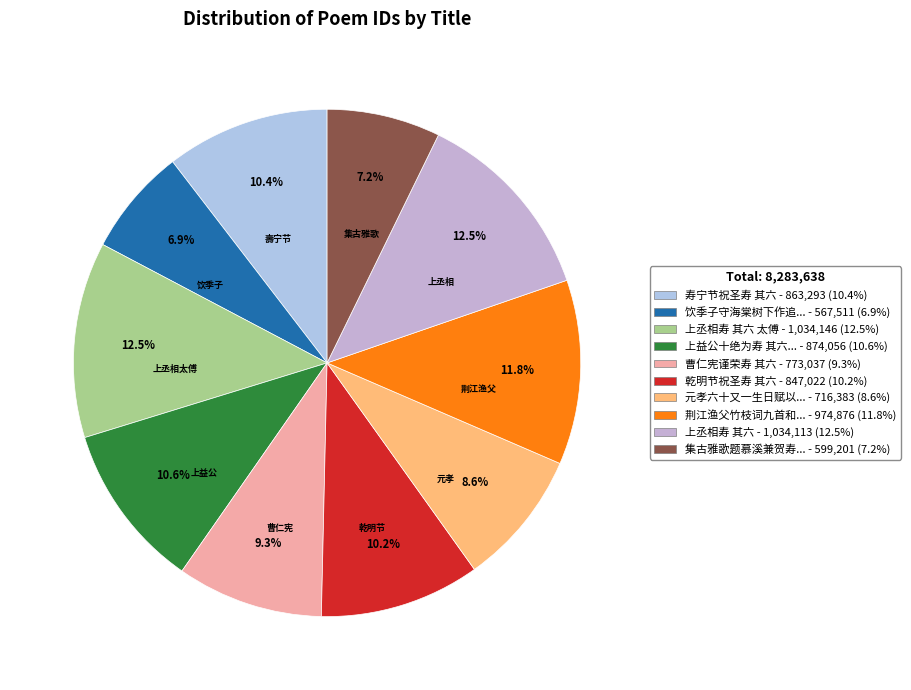

To the nearest percent, what is the difference between the largest and smallest slice percentages?

6%